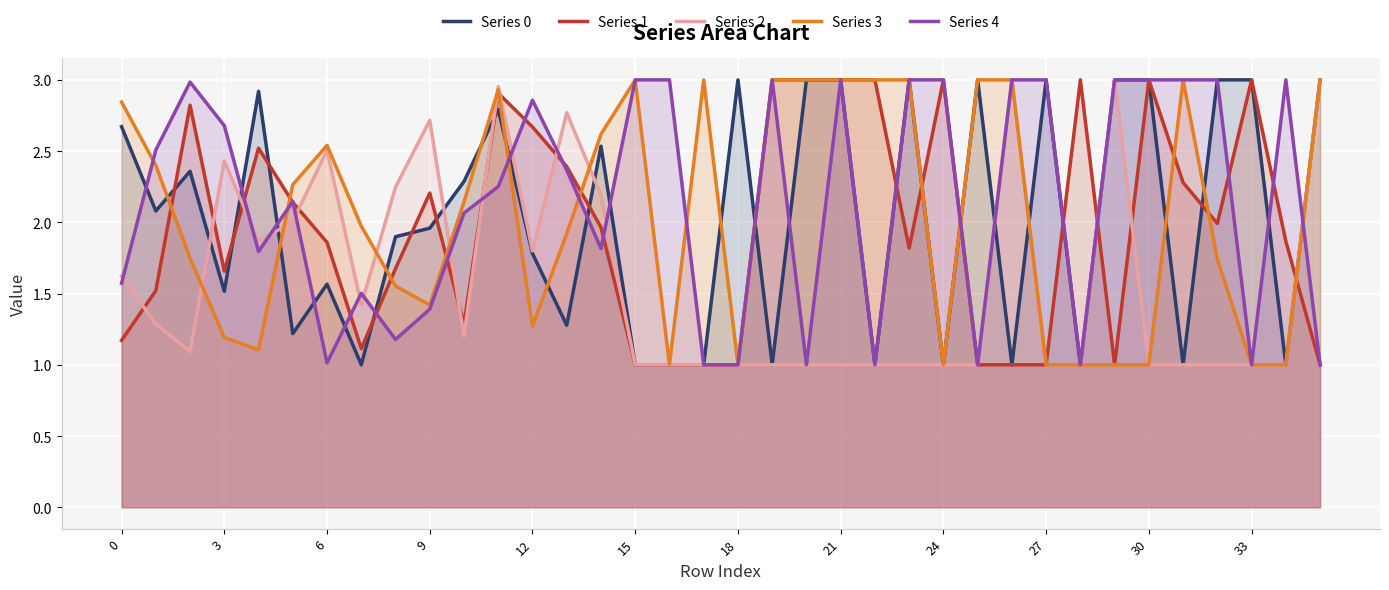

Between 14 and 23, which series saw the biggest shift?

Series 2